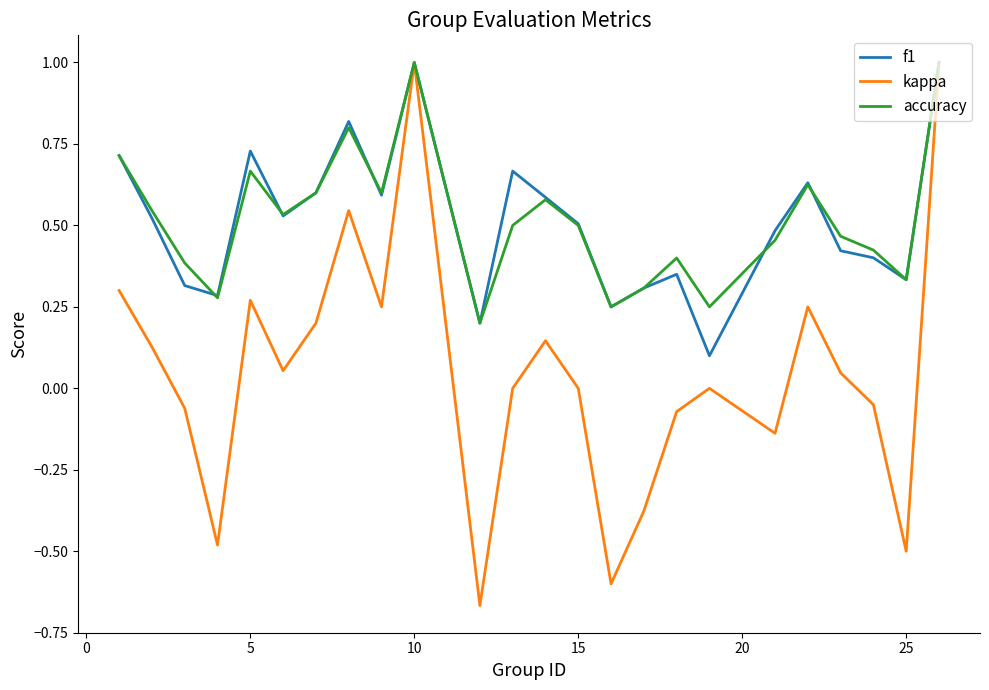

Which series has the largest range (max minus min)?

kappa